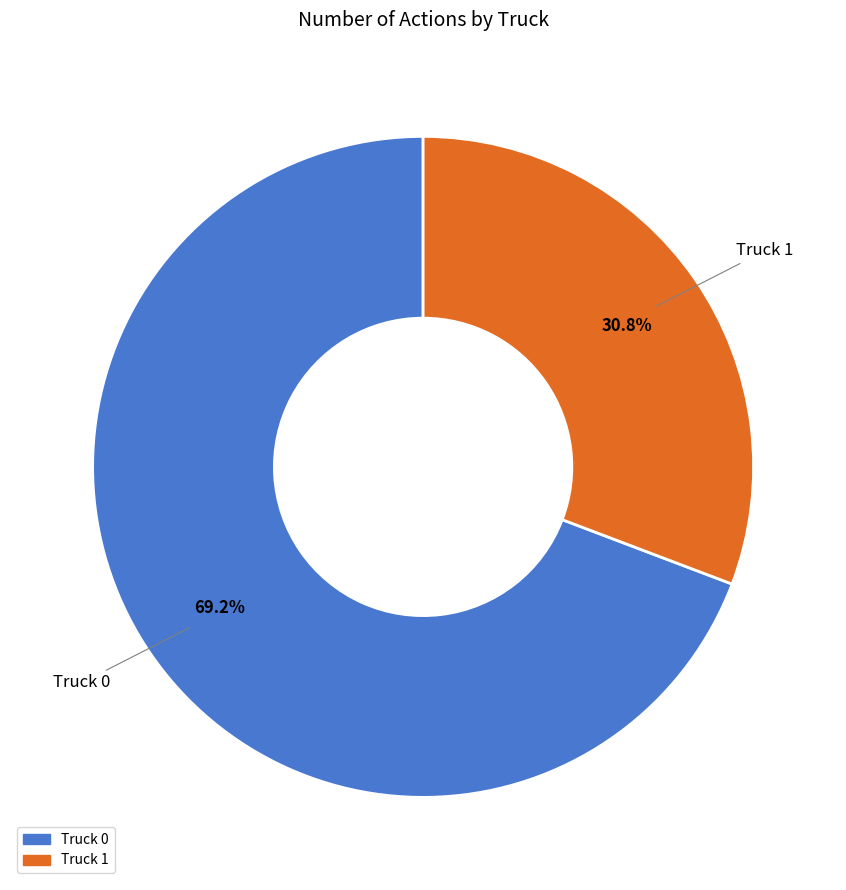

The Truck 1 slice represents 20% of the pie. True or false?

False